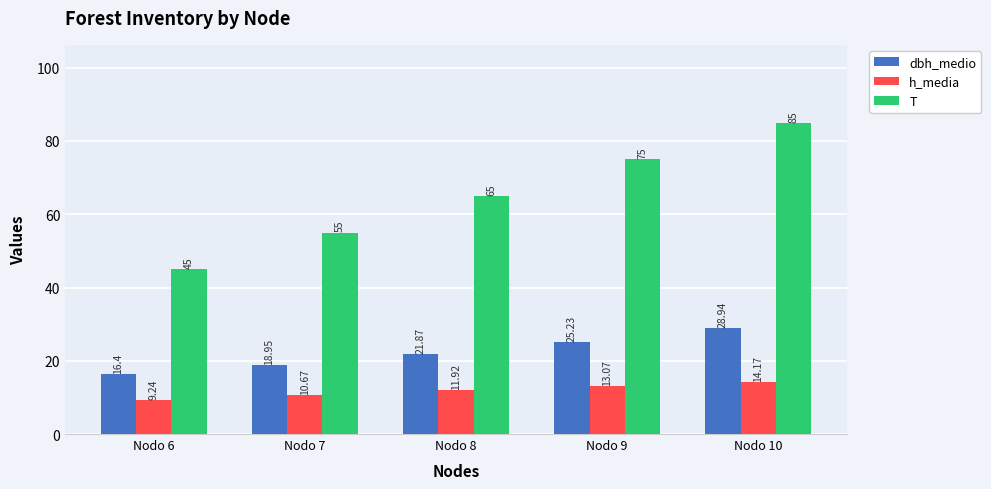

What is the sum of all T values?

325.0